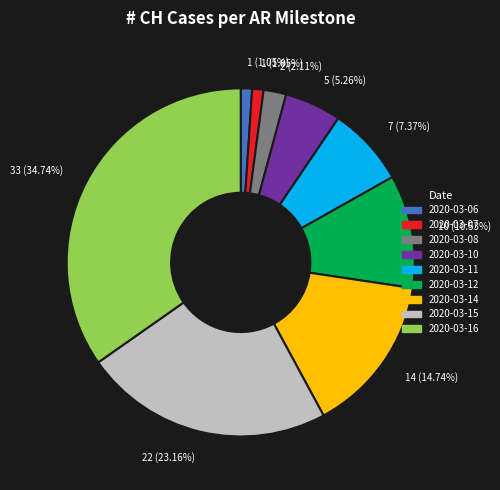

To the nearest percent, what is the average slice percentage?

11%